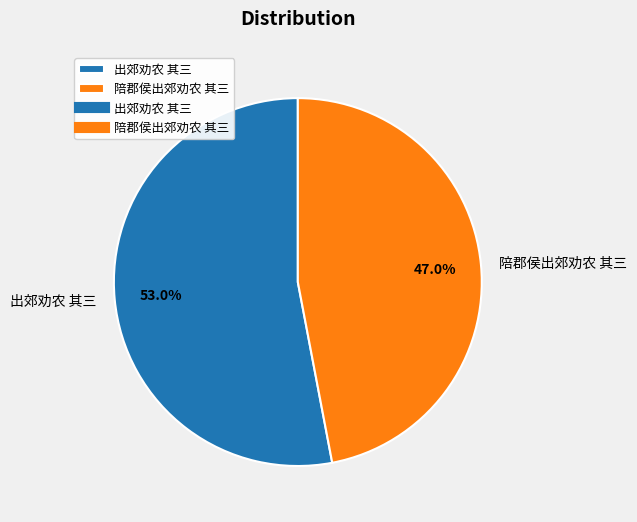

What is the largest slice in the pie chart?

出郊劝农 其三